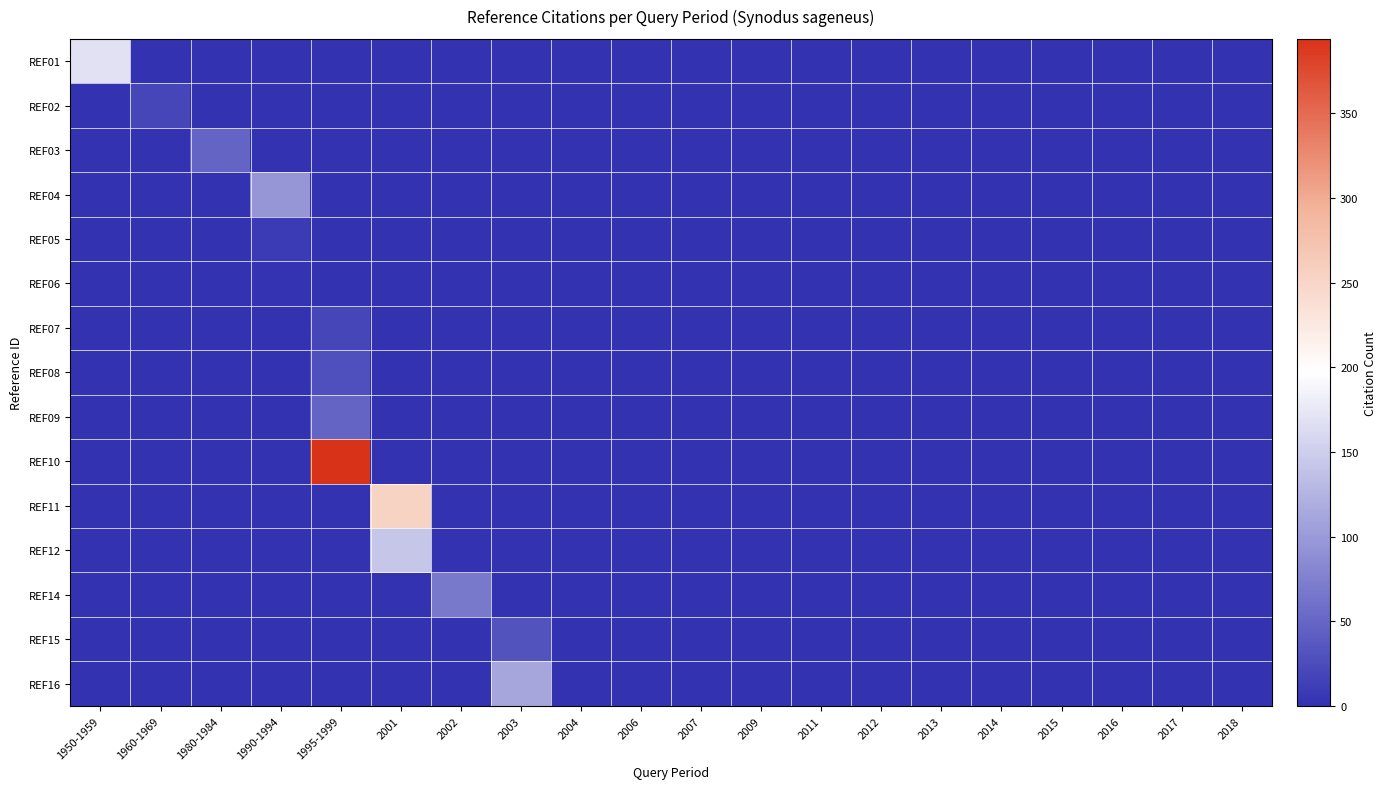

Reading left to right, list all the values displayed in this chart.

REF01: 1950-1959=168	1960-1969=0	1980-1984=0	1990-1994=0	1995-1999=0	2001=0	2002=0	2003=0	2004=0	2006=0	2007=0	2009=0	2011=0	2012=0	2013=0	2014=0	2015=0	2016=0	2017=0	2018=0
REF02: 1950-1959=0	1960-1969=19	1980-1984=0	1990-1994=0	1995-1999=0	2001=0	2002=0	2003=0	2004=0	2006=0	2007=0	2009=0	2011=0	2012=0	2013=0	2014=0	2015=0	2016=0	2017=0	2018=0
REF03: 1950-1959=0	1960-1969=0	1980-1984=49	1990-1994=0	1995-1999=0	2001=0	2002=0	2003=0	2004=0	2006=0	2007=0	2009=0	2011=0	2012=0	2013=0	2014=0	2015=0	2016=0	2017=0	2018=0
REF04: 1950-1959=0	1960-1969=0	1980-1984=0	1990-1994=96	1995-1999=0	2001=0	2002=0	2003=0	2004=0	2006=0	2007=0	2009=0	2011=0	2012=0	2013=0	2014=0	2015=0	2016=0	2017=0	2018=0
REF05: 1950-1959=0	1960-1969=0	1980-1984=0	1990-1994=9	1995-1999=0	2001=0	2002=0	2003=0	2004=0	2006=0	2007=0	2009=0	2011=0	2012=0	2013=0	2014=0	2015=0	2016=0	2017=0	2018=0
REF06: 1950-1959=0	1960-1969=0	1980-1984=0	1990-1994=2	1995-1999=0	2001=0	2002=0	2003=0	2004=0	2006=0	2007=0	2009=0	2011=0	2012=0	2013=0	2014=0	2015=0	2016=0	2017=0	2018=0
REF07: 1950-1959=0	1960-1969=0	1980-1984=0	1990-1994=0	1995-1999=19	2001=0	2002=0	2003=0	2004=0	2006=0	2007=0	2009=0	2011=0	2012=0	2013=0	2014=0	2015=0	2016=0	2017=0	2018=0
REF08: 1950-1959=0	1960-1969=0	1980-1984=0	1990-1994=0	1995-1999=29	2001=0	2002=0	2003=0	2004=0	2006=0	2007=0	2009=0	2011=0	2012=0	2013=0	2014=0	2015=0	2016=0	2017=0	2018=0
REF09: 1950-1959=0	1960-1969=0	1980-1984=0	1990-1994=0	1995-1999=48	2001=0	2002=0	2003=0	2004=0	2006=0	2007=0	2009=0	2011=0	2012=0	2013=0	2014=0	2015=0	2016=0	2017=0	2018=0
REF10: 1950-1959=0	1960-1969=0	1980-1984=0	1990-1994=0	1995-1999=394	2001=0	2002=0	2003=0	2004=0	2006=0	2007=0	2009=0	2011=0	2012=0	2013=0	2014=0	2015=0	2016=0	2017=0	2018=0
REF11: 1950-1959=0	1960-1969=0	1980-1984=0	1990-1994=0	1995-1999=0	2001=253	2002=0	2003=0	2004=0	2006=0	2007=0	2009=0	2011=0	2012=0	2013=0	2014=0	2015=0	2016=0	2017=0	2018=0
REF12: 1950-1959=0	1960-1969=0	1980-1984=0	1990-1994=0	1995-1999=0	2001=142	2002=0	2003=0	2004=0	2006=0	2007=0	2009=0	2011=0	2012=0	2013=0	2014=0	2015=0	2016=0	2017=0	2018=0
REF14: 1950-1959=0	1960-1969=0	1980-1984=0	1990-1994=0	1995-1999=0	2001=0	2002=68	2003=0	2004=0	2006=0	2007=0	2009=0	2011=0	2012=0	2013=0	2014=0	2015=0	2016=0	2017=0	2018=0
REF15: 1950-1959=0	1960-1969=0	1980-1984=0	1990-1994=0	1995-1999=0	2001=0	2002=0	2003=32	2004=0	2006=0	2007=0	2009=0	2011=0	2012=0	2013=0	2014=0	2015=0	2016=0	2017=0	2018=0
REF16: 1950-1959=0	1960-1969=0	1980-1984=0	1990-1994=0	1995-1999=0	2001=0	2002=0	2003=112	2004=0	2006=0	2007=0	2009=0	2011=0	2012=0	2013=0	2014=0	2015=0	2016=0	2017=0	2018=0